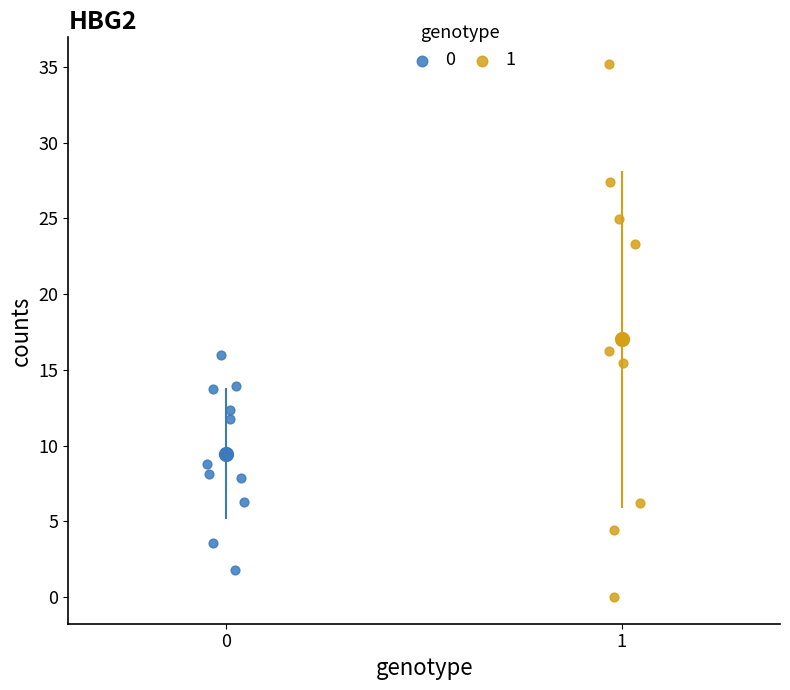

What are all the series names shown in the legend?

0, 1